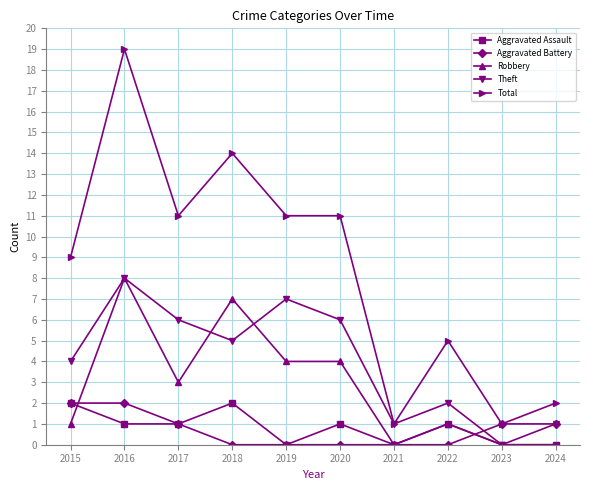

What is the difference between the second highest and minimum values in the Theft series?

7